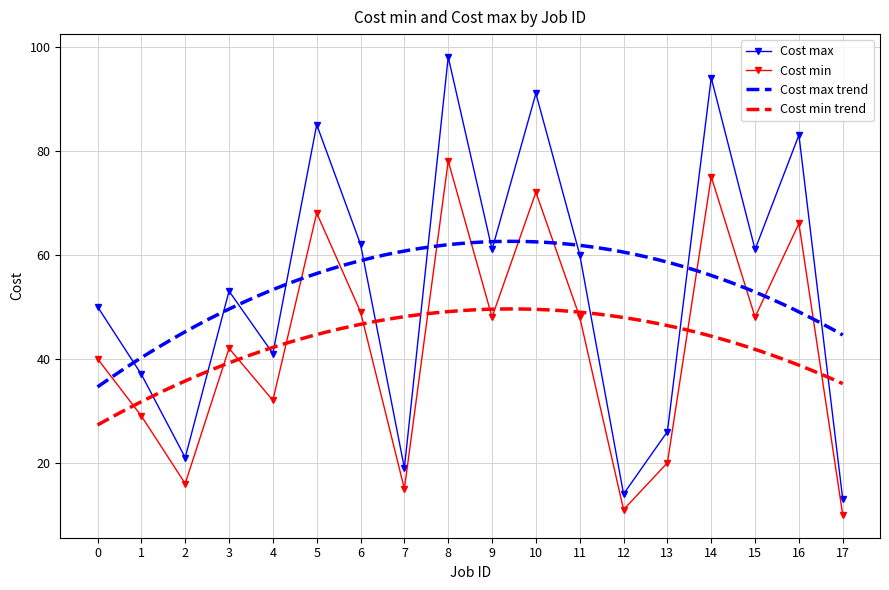

Reading left to right, list all the values displayed in this chart.

Cost min: 0=40	1=29	2=16	3=42	4=32	5=68	6=49	7=15	8=78	9=48	10=72	11=48	12=11	13=20	14=75	15=48	16=66	17=10
Cost max: 0=50	1=37	2=21	3=53	4=41	5=85	6=62	7=19	8=98	9=61	10=91	11=60	12=14	13=26	14=94	15=61	16=83	17=13